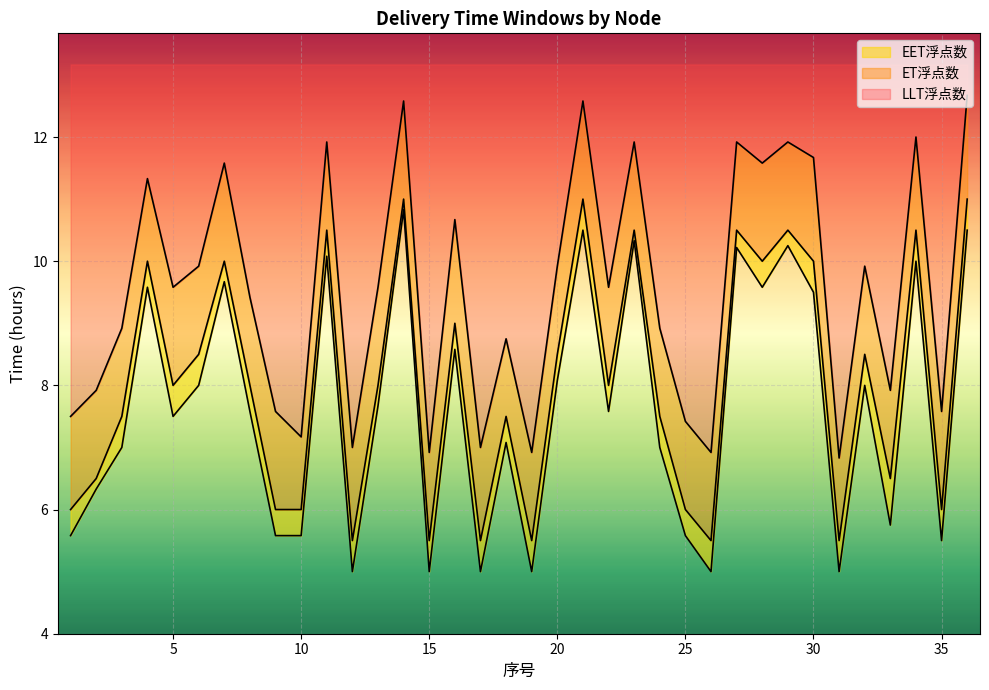

What is the lowest value of the ET浮点数 series?

5.5